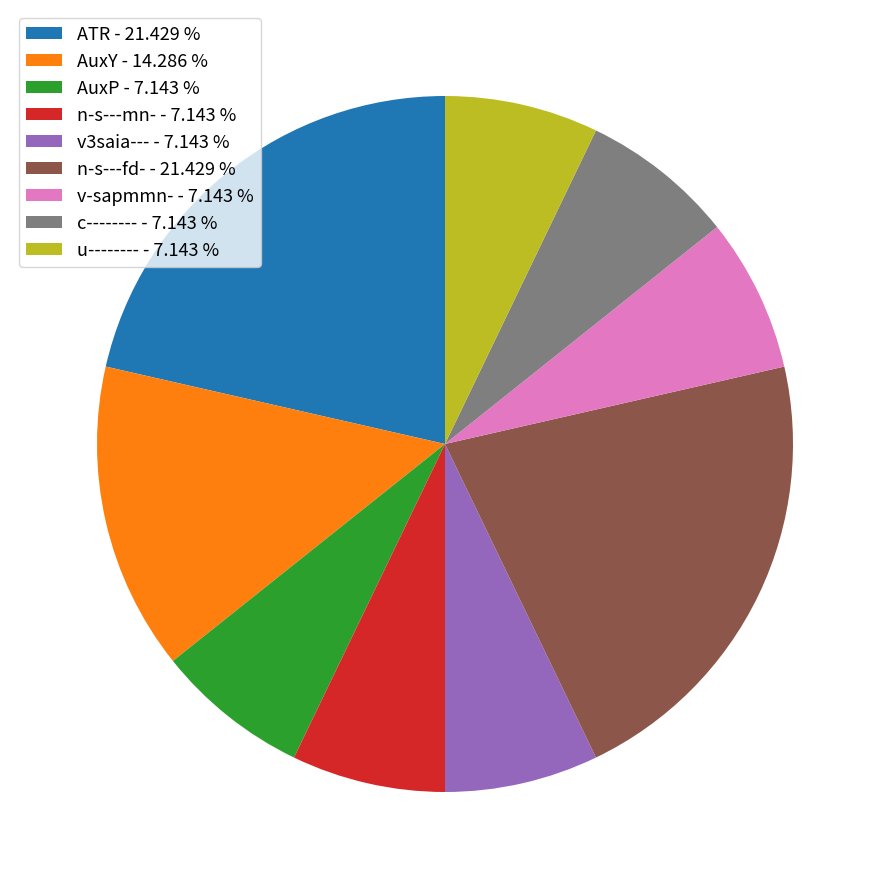

Count the number of slices in the pie.

9